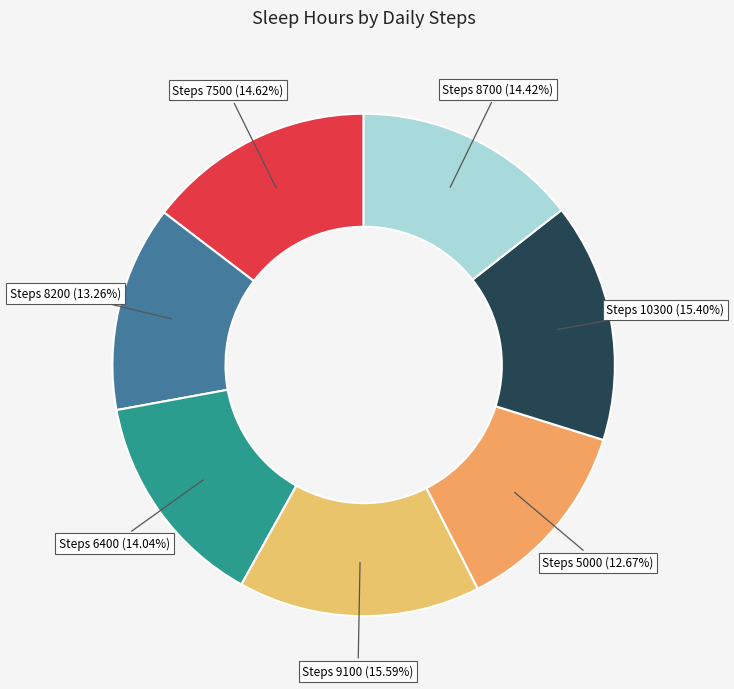

Which slice is the smallest?

Steps 5000